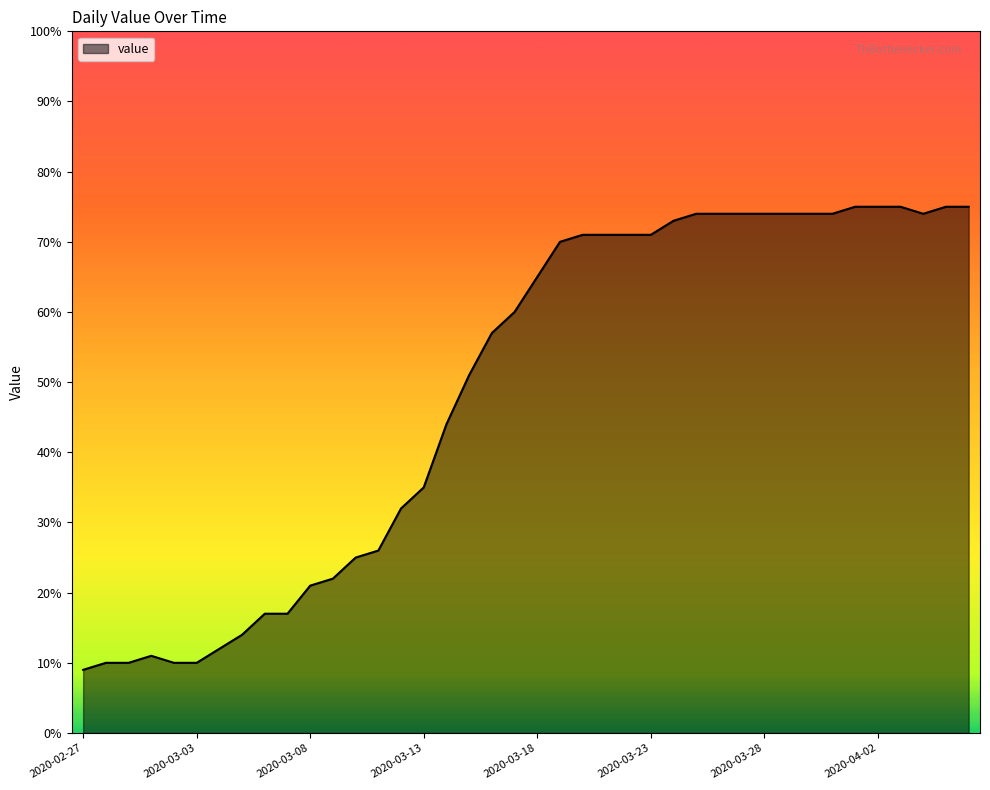

What is the greatest value displayed?

75